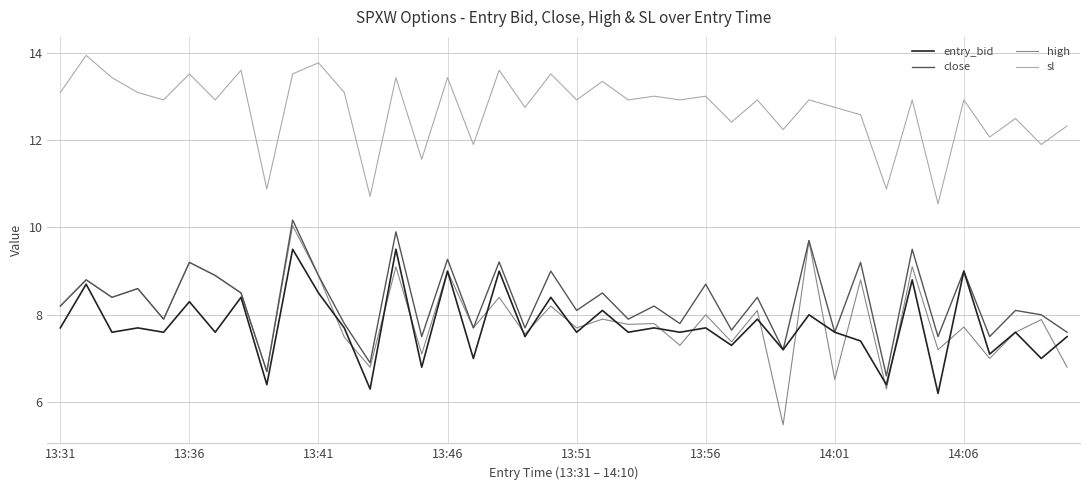

What is the lowest value of the high series?

5.5